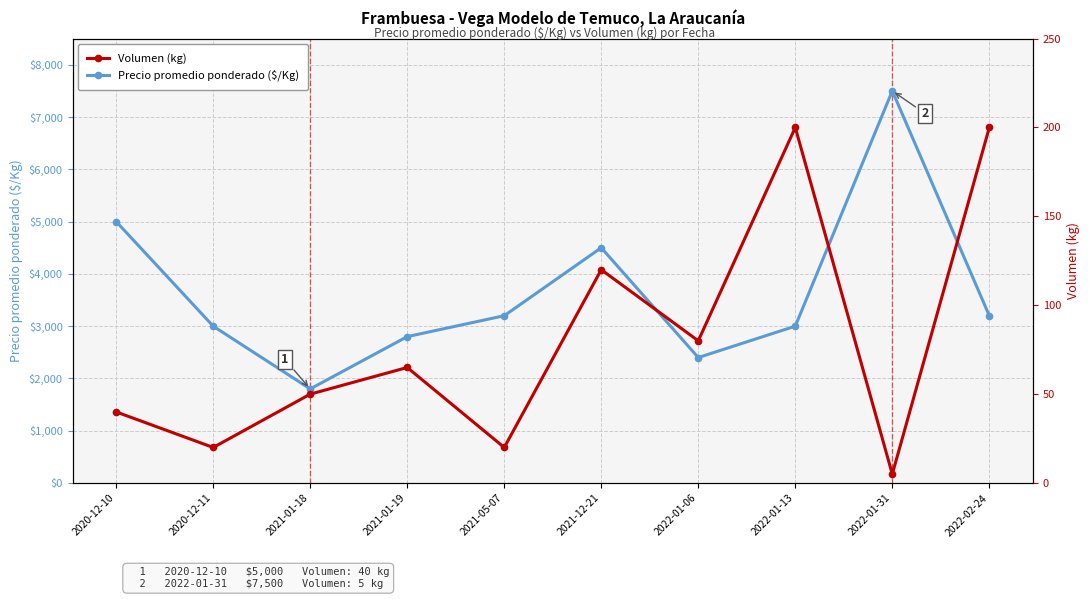

How many interior local valleys does the Precio promedio ponderado ($/Kg) series have?

2